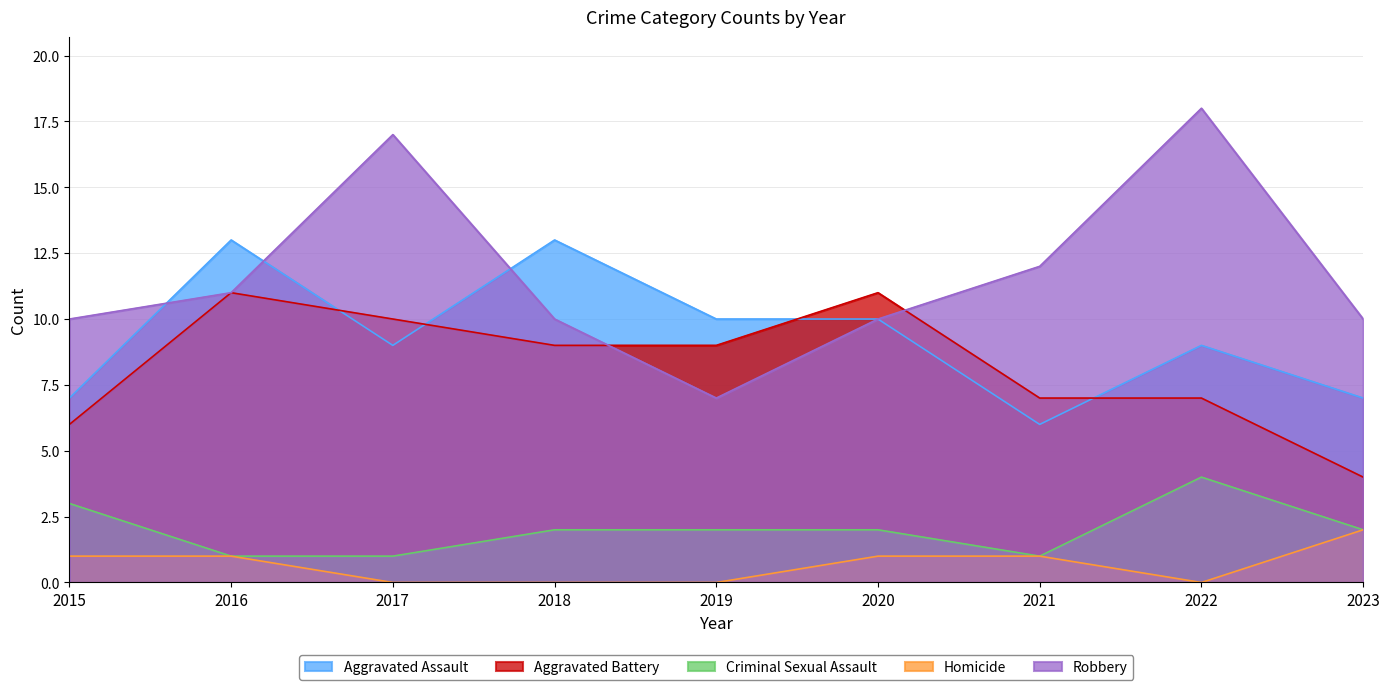

Rank the categories by Robbery value from lowest to highest.

2019, 2015, 2018, 2020, 2023, 2016, 2021, 2017, 2022